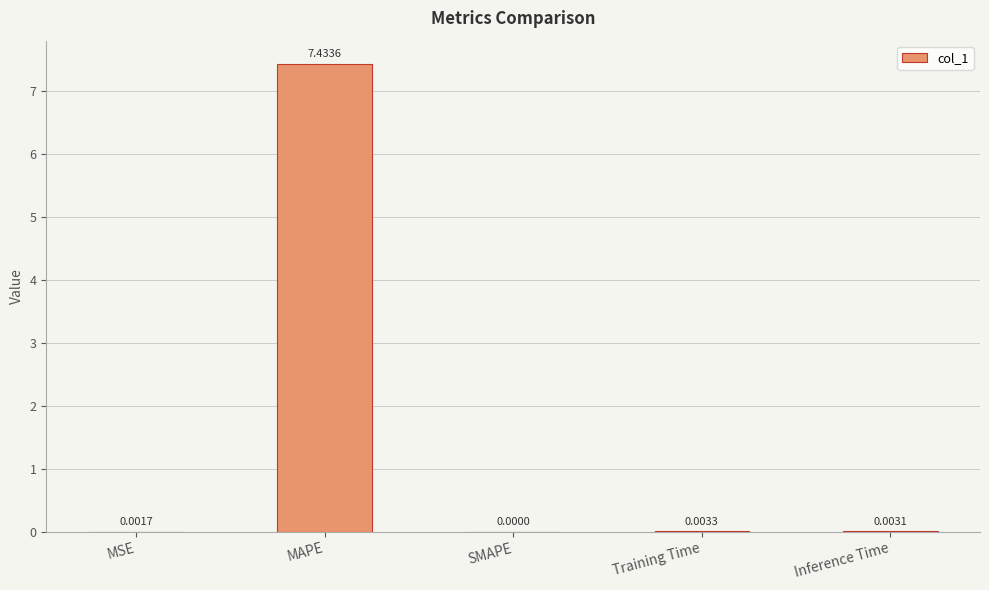

Is it true that the value at MAPE is 7.4?

True